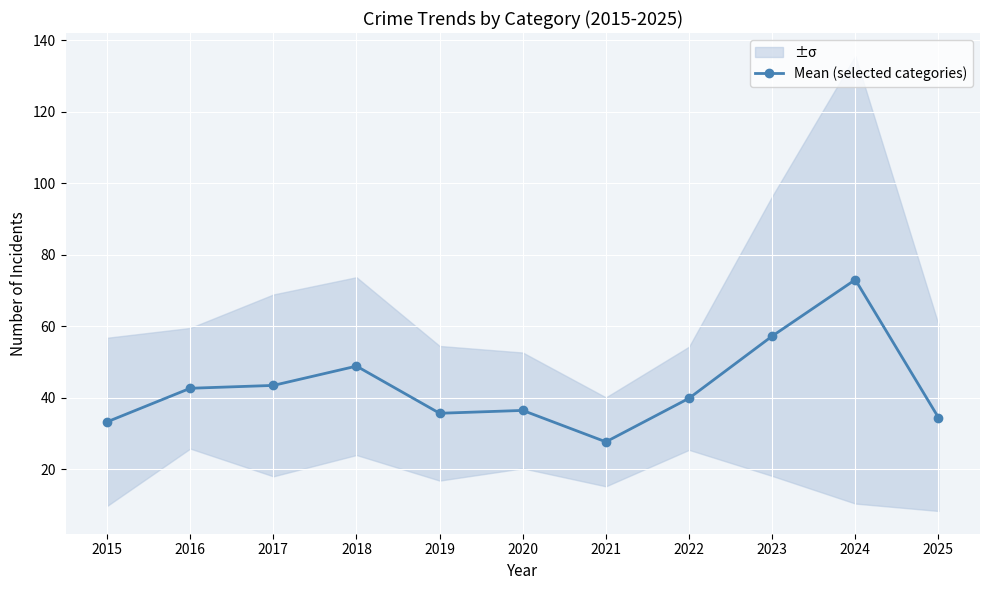

What is the ratio of the value at 2017 to the value at 2018?

0.9